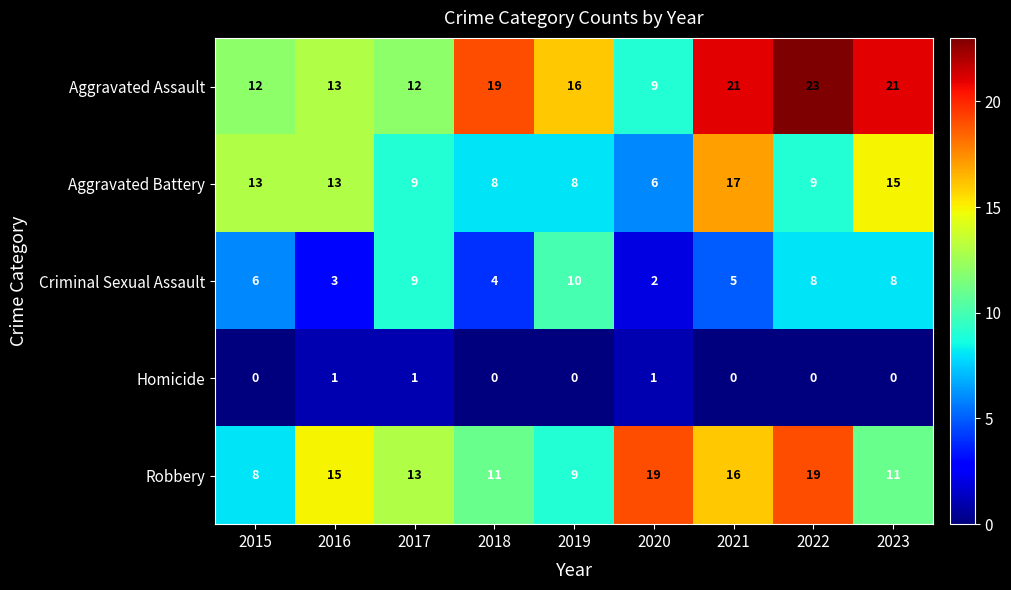

At how many categories does at least one series exceed 14?

7